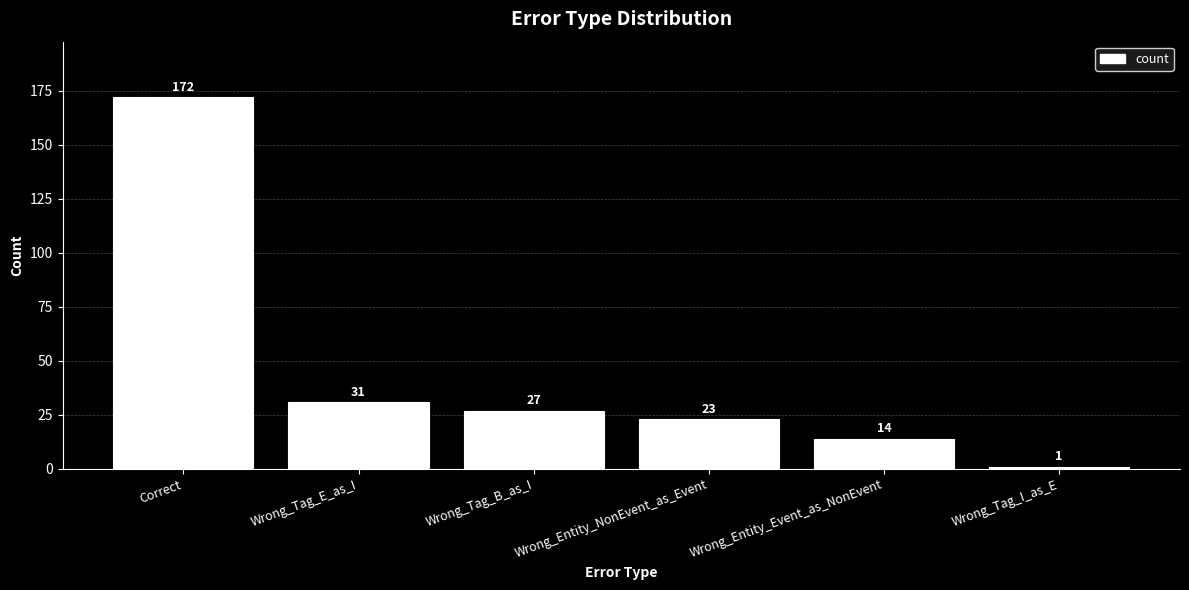

What is the difference between the second highest and second lowest values?

17